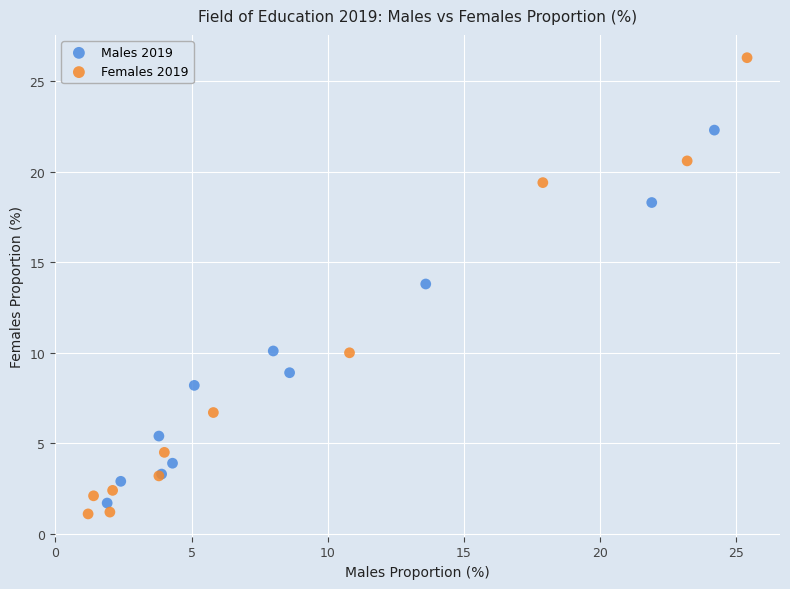

Which series reaches the maximum Y coordinate?

Females 2019